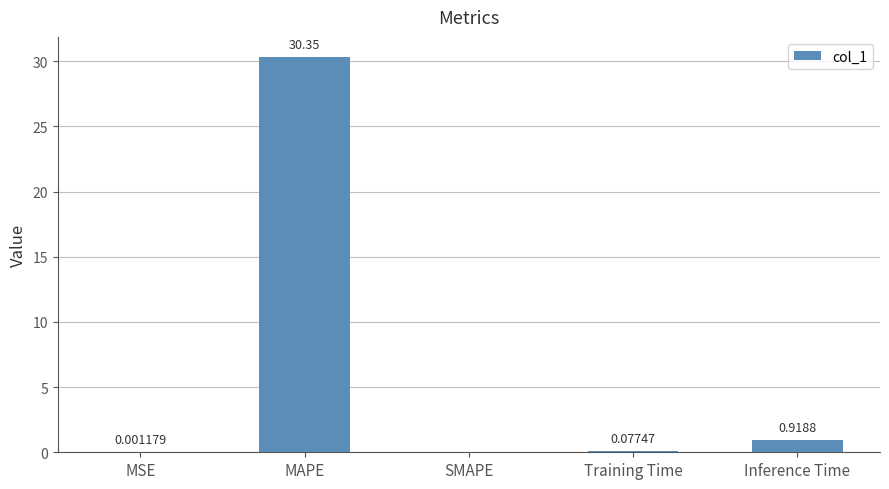

Between MSE and Inference Time, which is larger?

Inference Time